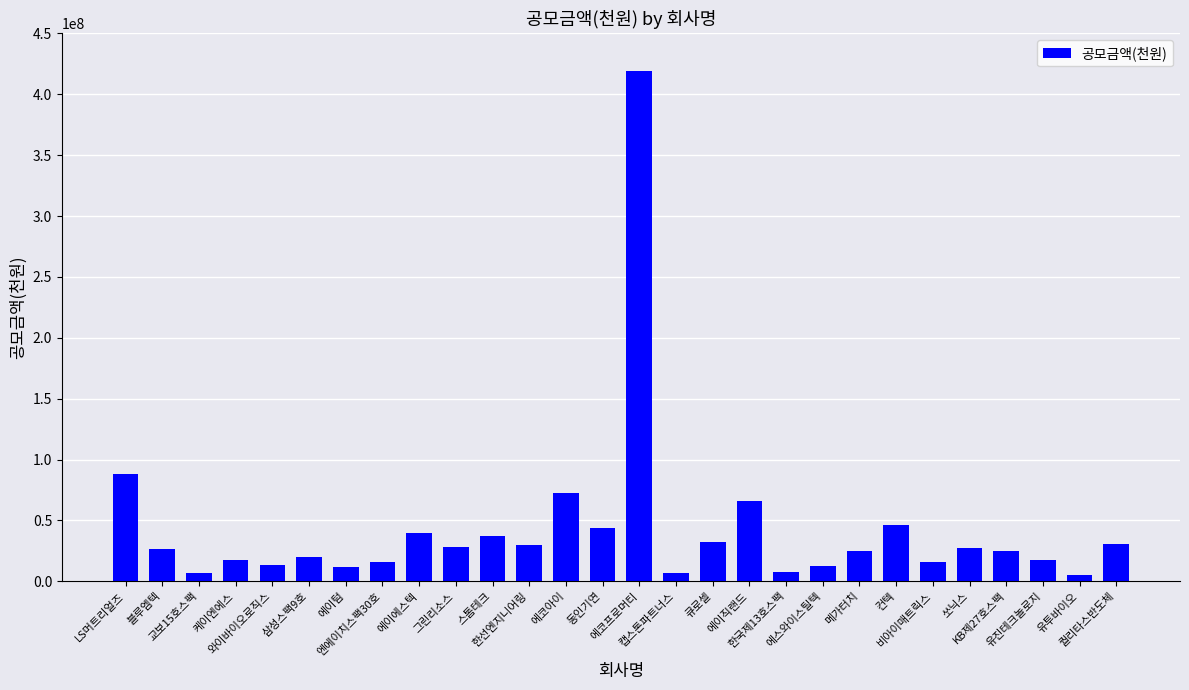

What is the difference between the maximum and minimum values?

414258592